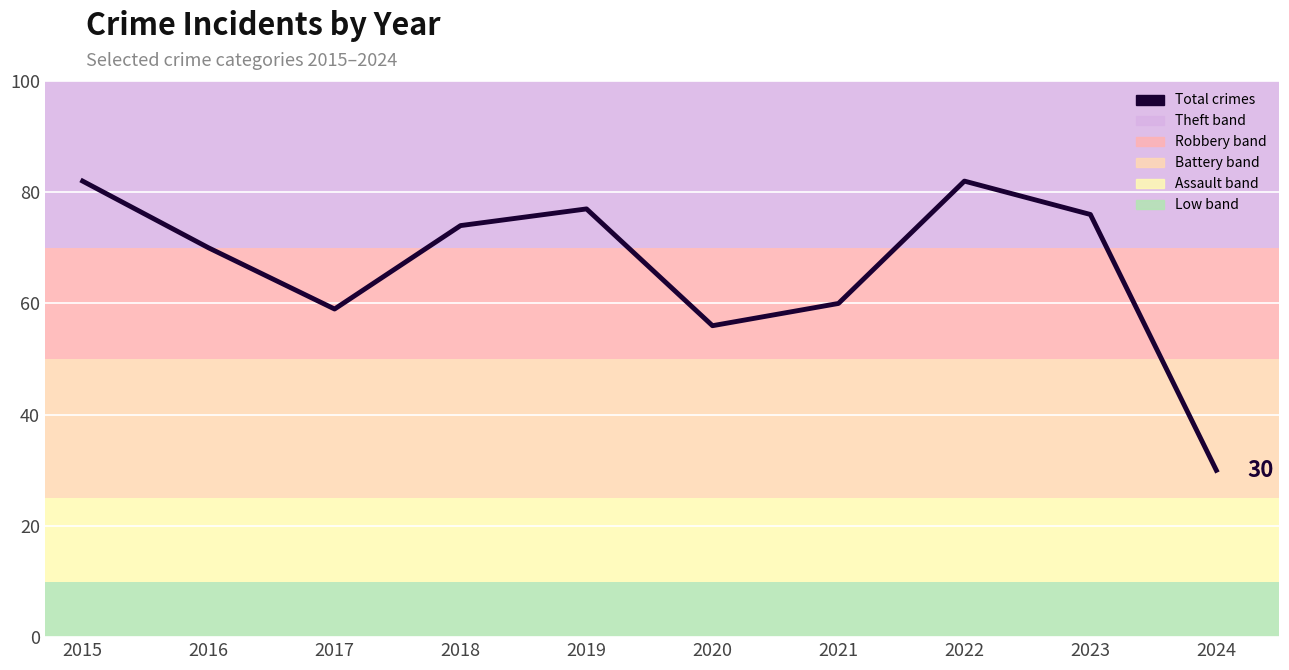

How many interior local peaks (higher than both neighbors) does the data have?

2